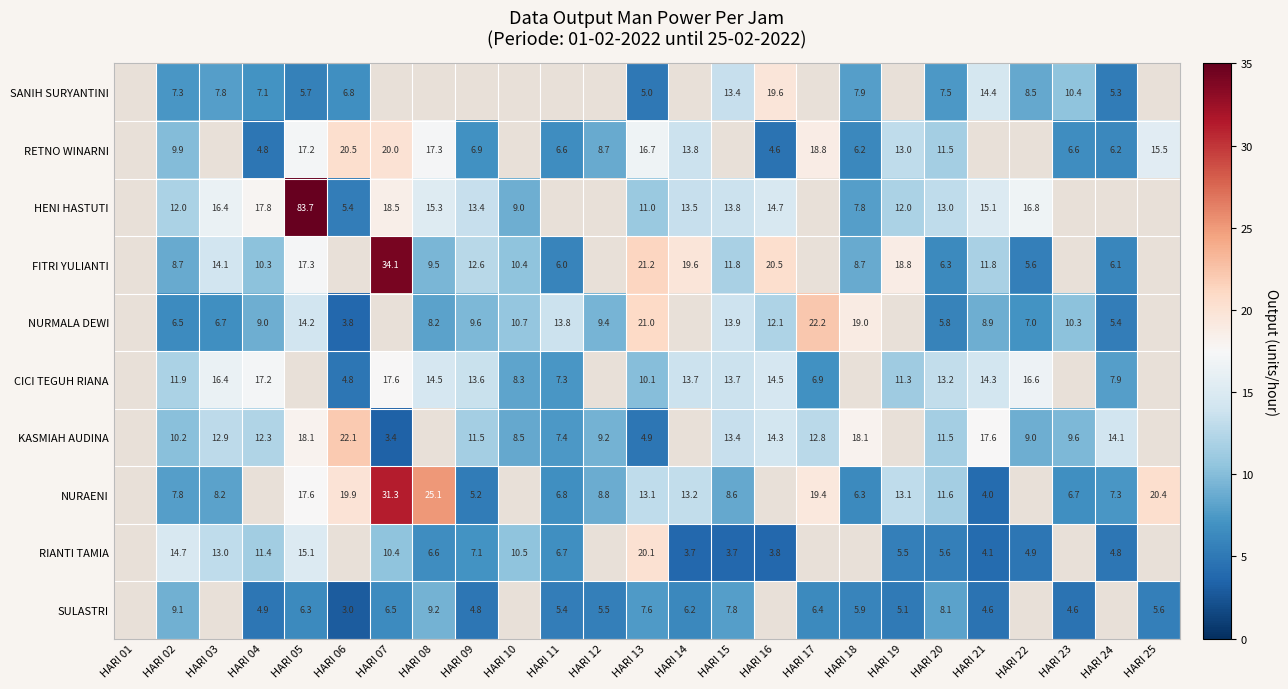

True or false: SANIH SURYANTINI has a value of 31.3 at HARI 16.

False